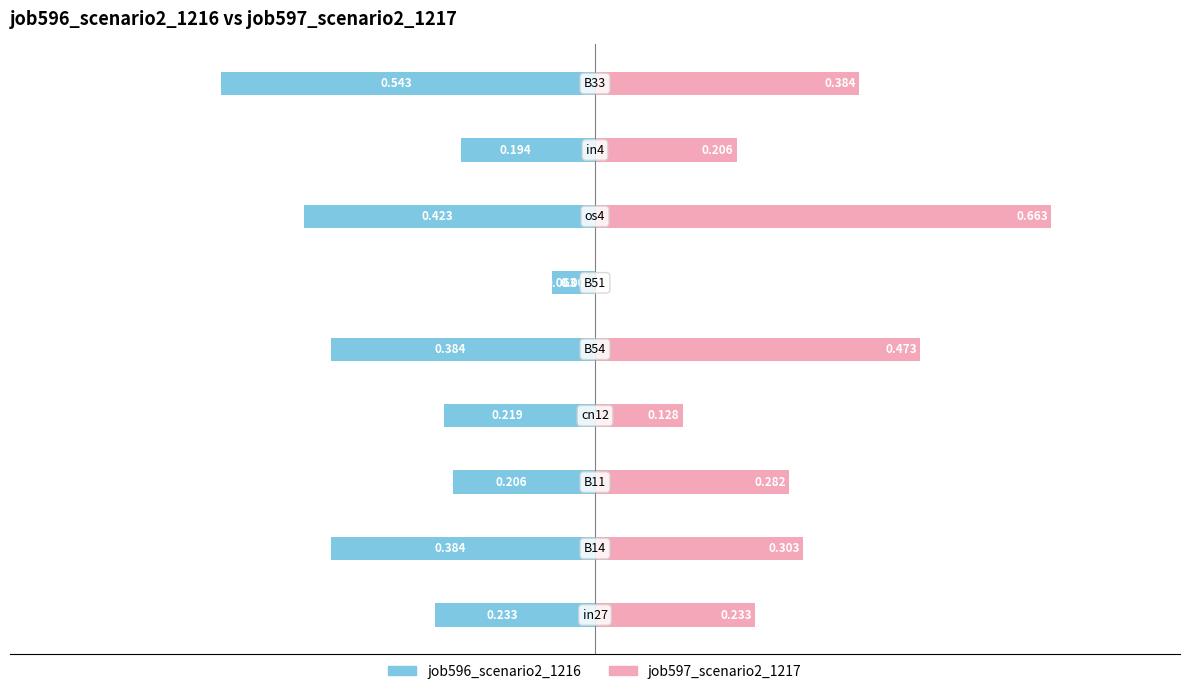

Reading left to right, transcribe all the data shown in this chart.

job596_scenario2_1216: -0.2	-0.4	-0.2	-0.2	-0.4	-0.1	-0.4	-0.2	-0.5
job597_scenario2_1217: 0.2	0.3	0.3	0.1	0.5	0.0	0.7	0.2	0.4